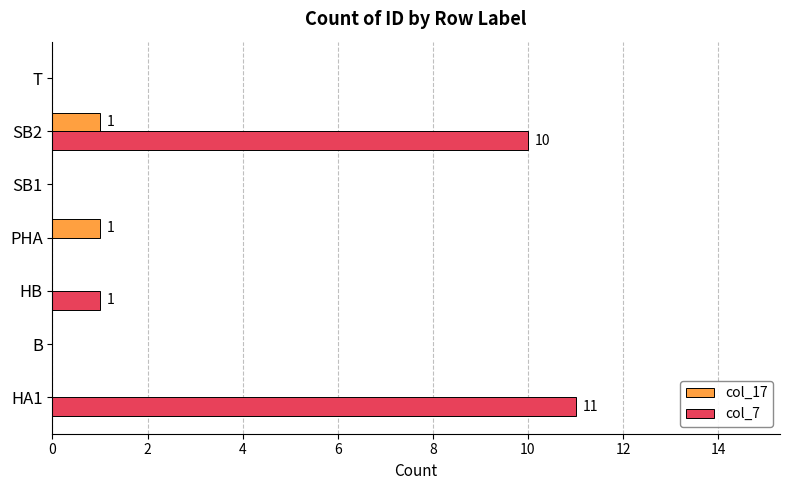

What is the sum of all col_7 values?

22